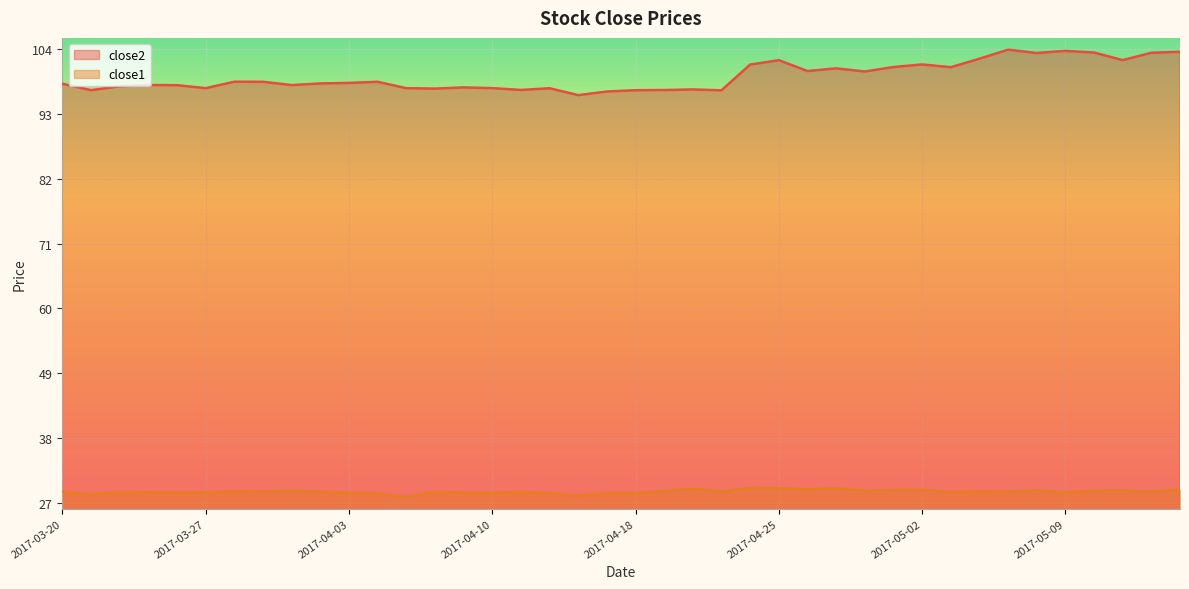

The value of close1 at 2017-04-13 is 28.2. True or false?

True